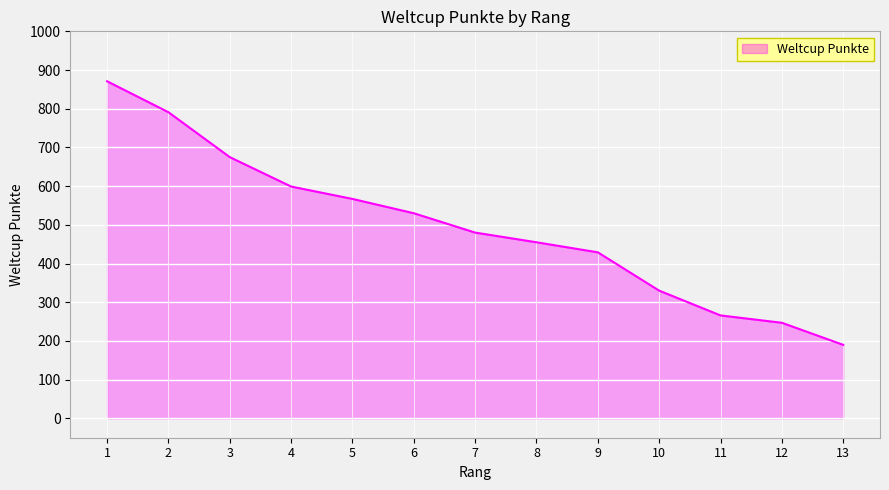

Where is the data nearest to the value 530?

6